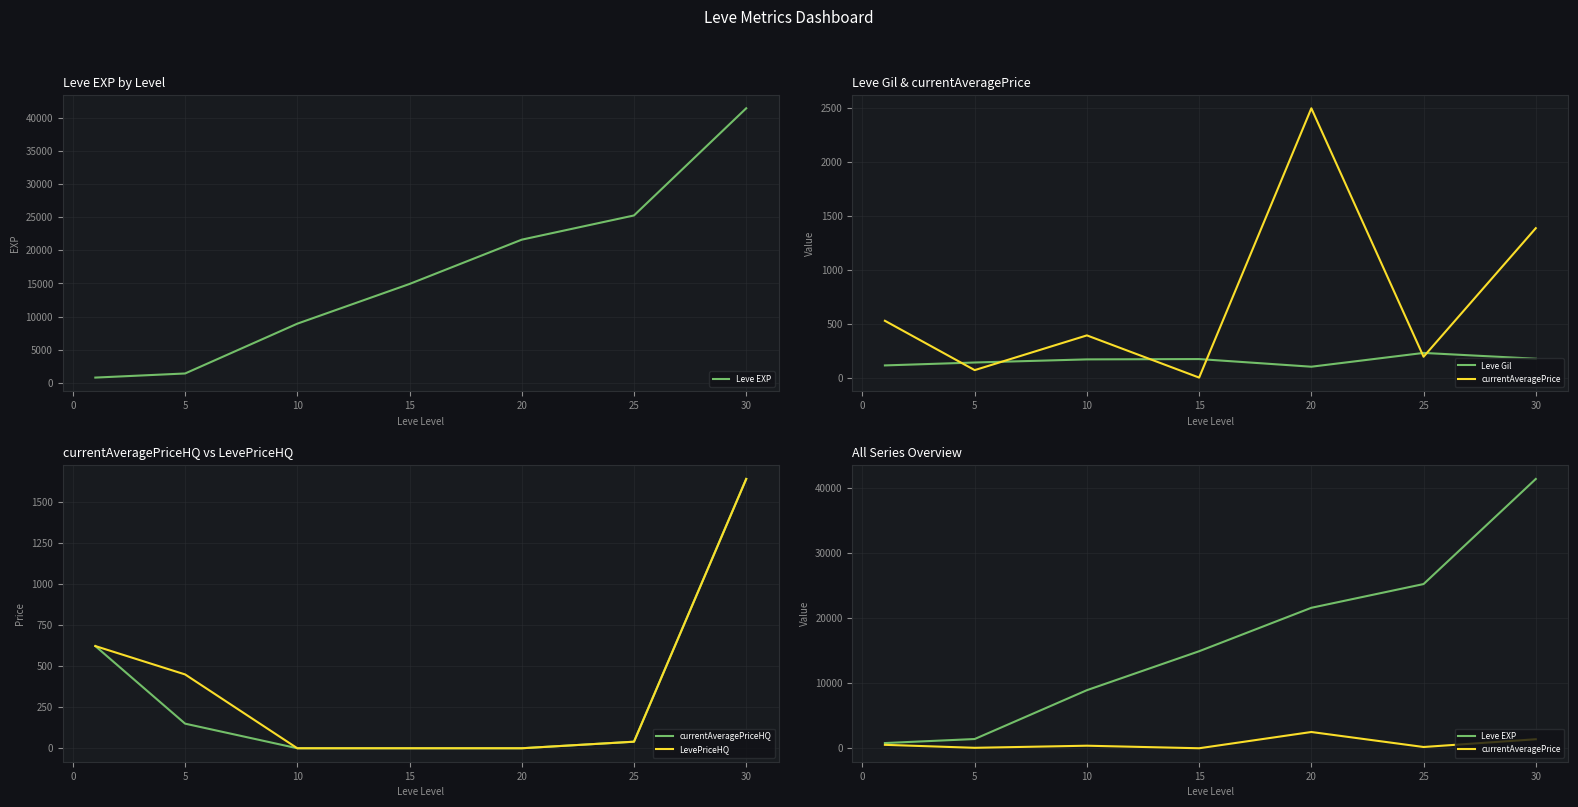

True or false: currentAveragePriceHQ has a value of 0.0 at 10.

True